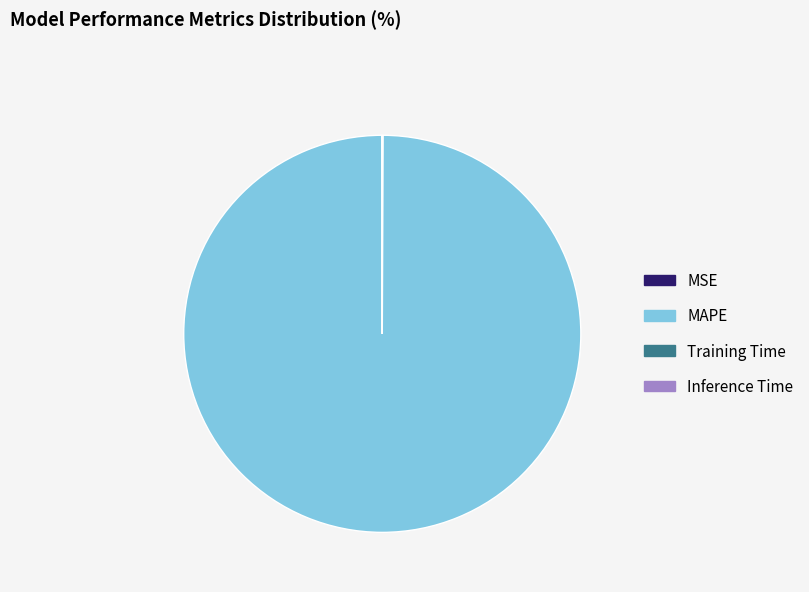

What is the largest slice in the pie chart?

MAPE